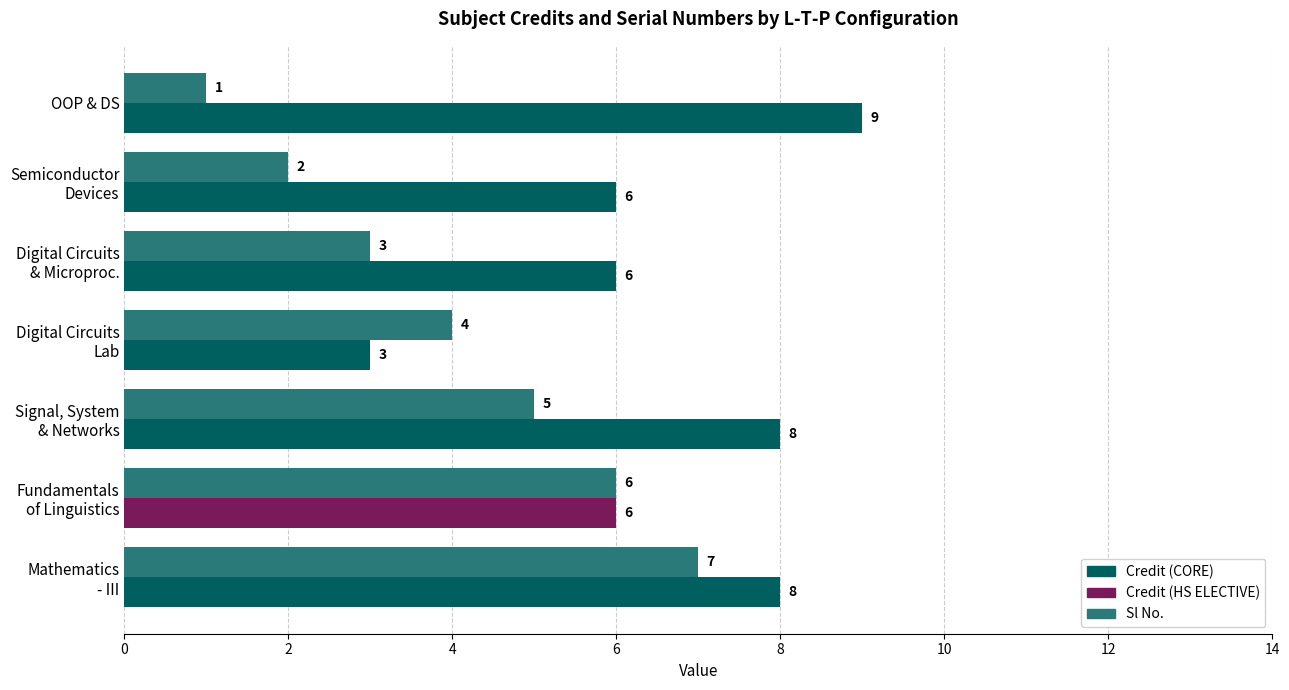

At which category does the chart reach its minimum across all series?

OOP & DS